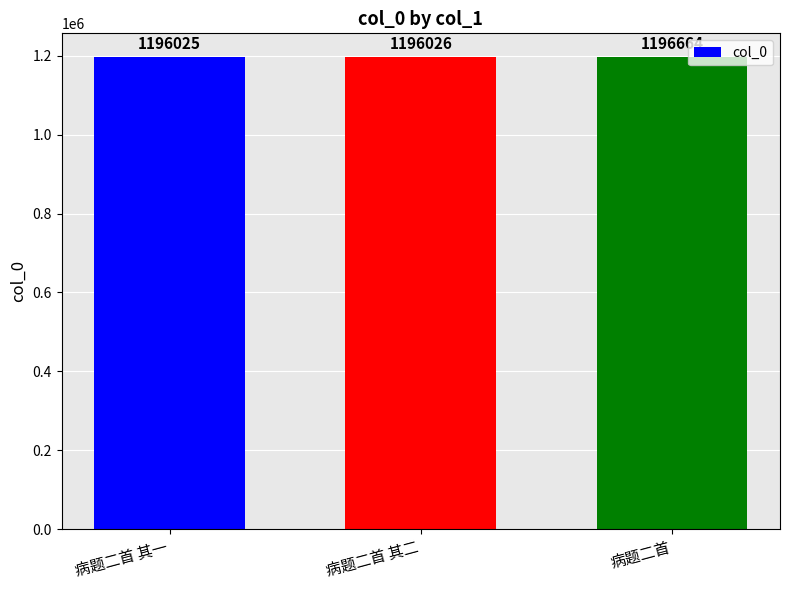

How many categories are shown in the chart?

3